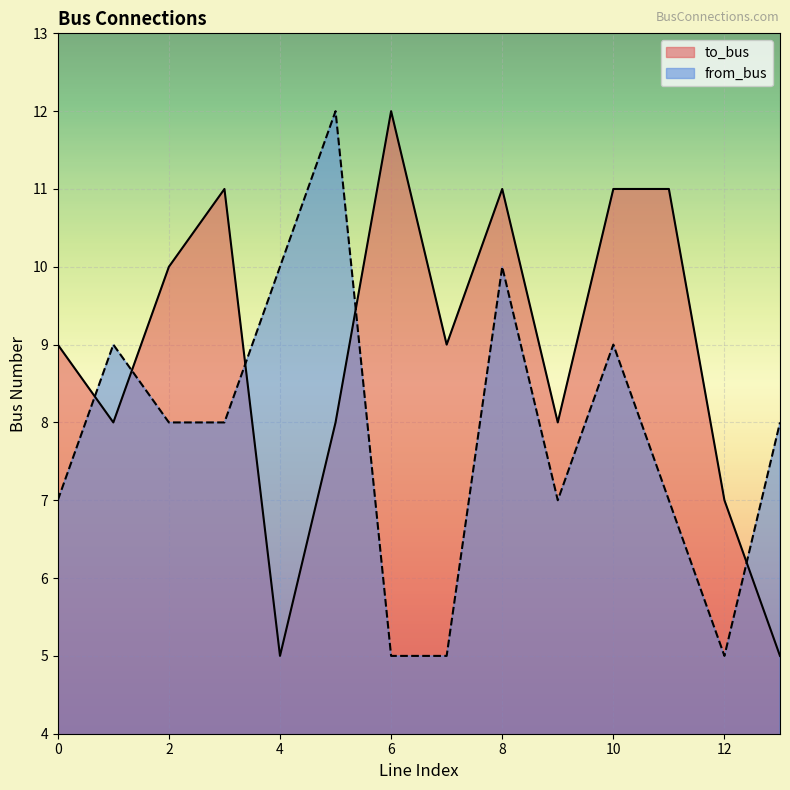

What is the difference between the highest and lowest values at 6?

7